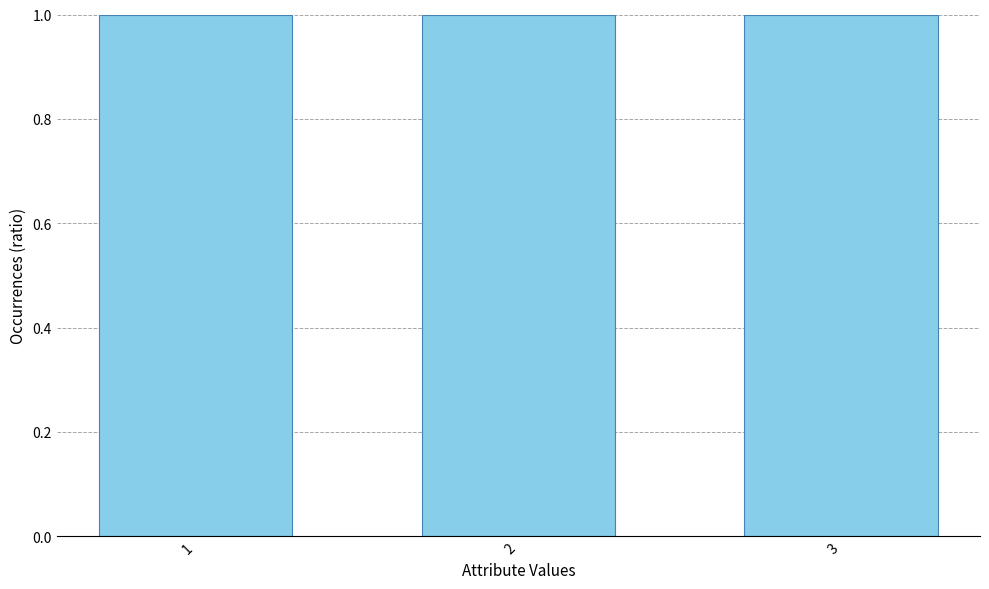

The value at 2 is 1.0. True or false?

True